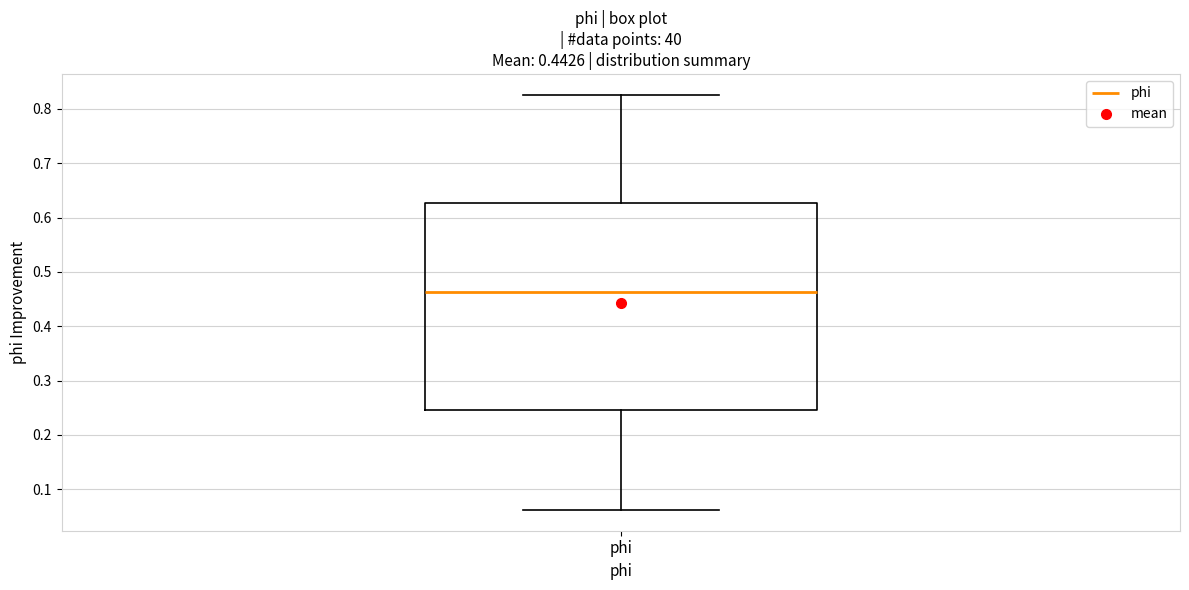

Transcribe this box plot: give where the median line is, the range the box spans, and where the two whiskers end, as read against the y-axis. The values are not printed on the chart, so give them approximately, as read against the axis.

median 0.46, box 0.25 to 0.63, whiskers 0.06 to 0.83